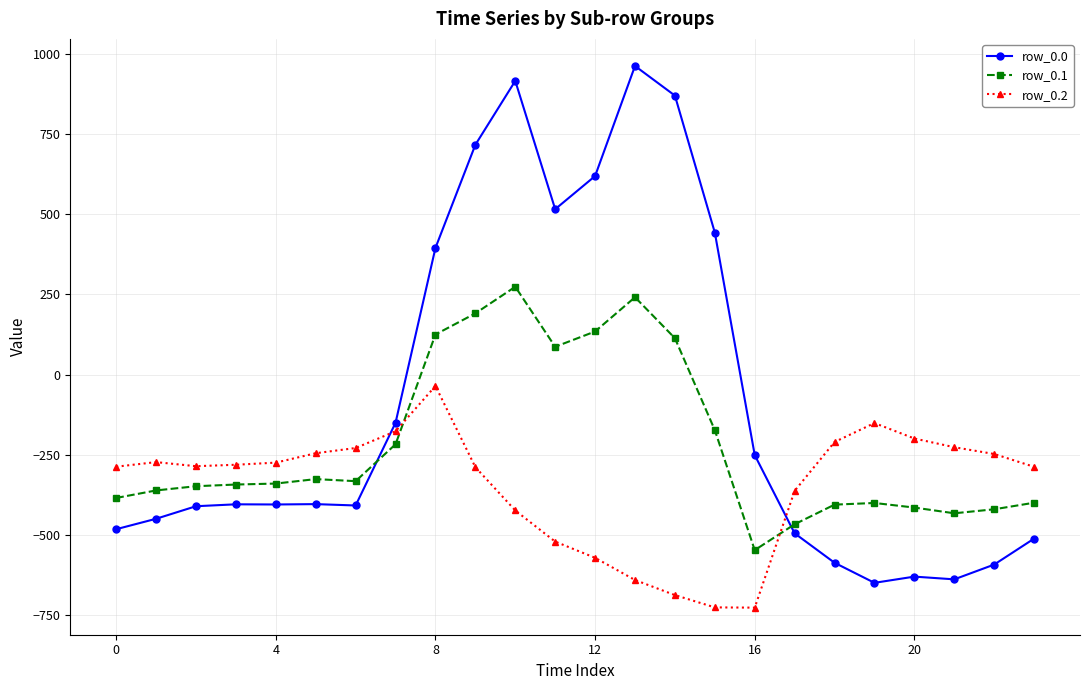

What is the maximum value shown in the chart?

962.7